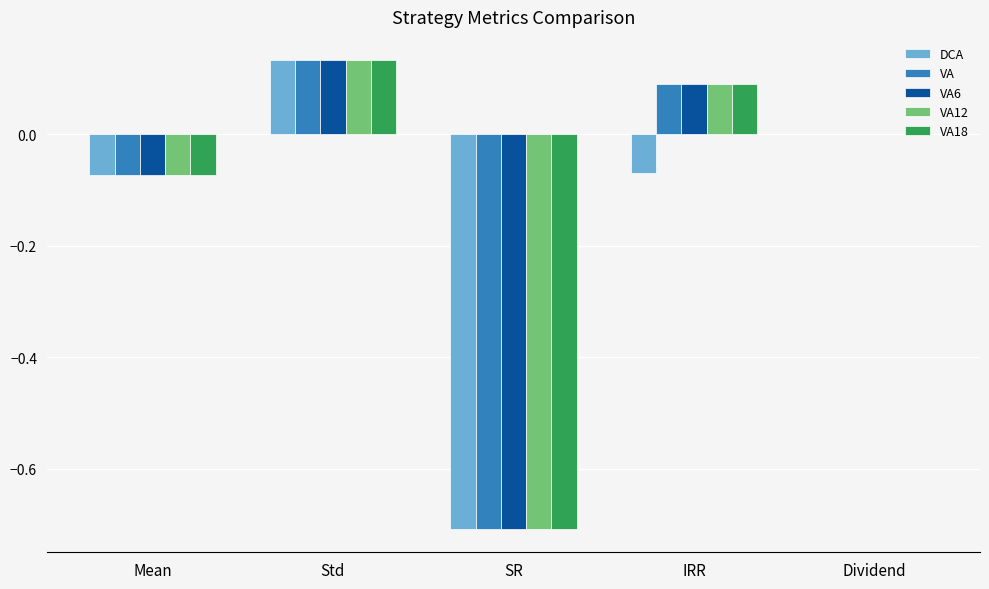

True or false: VA has a value of 0.2 at Std.

False